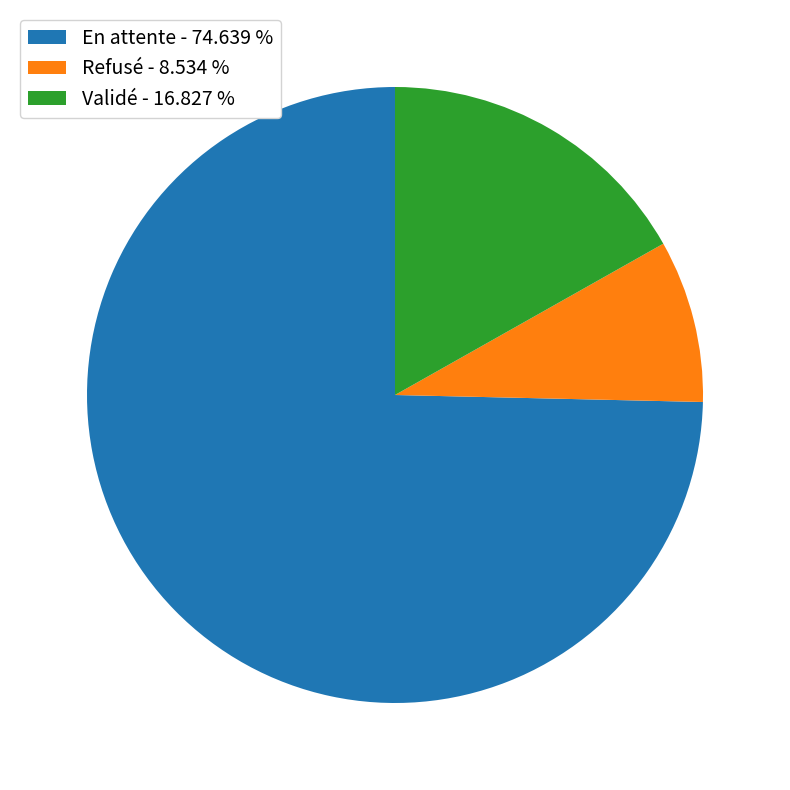

Between Refusé - 8.534 % and En attente - 74.639 %, which is larger?

En attente - 74.639 %